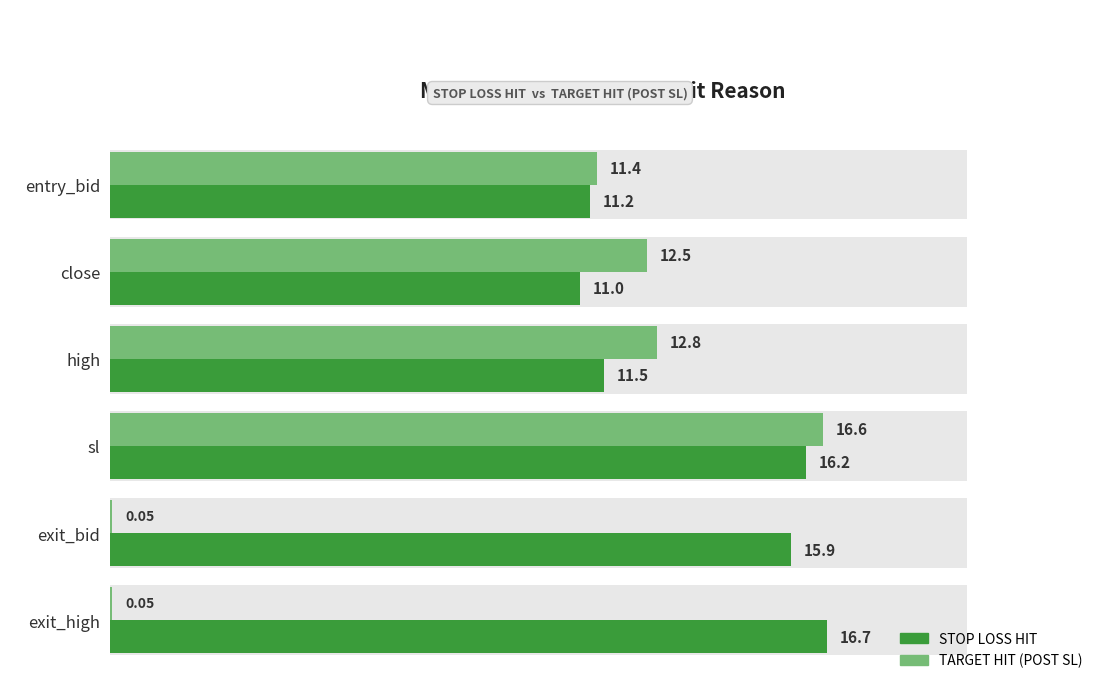

Reading left to right, list all the values displayed in this chart.

STOP LOSS HIT: 11.2	11.0	11.5	16.2	15.9	16.7
TARGET HIT (POST SL): 11.4	12.5	12.8	16.6	0.1	0.1